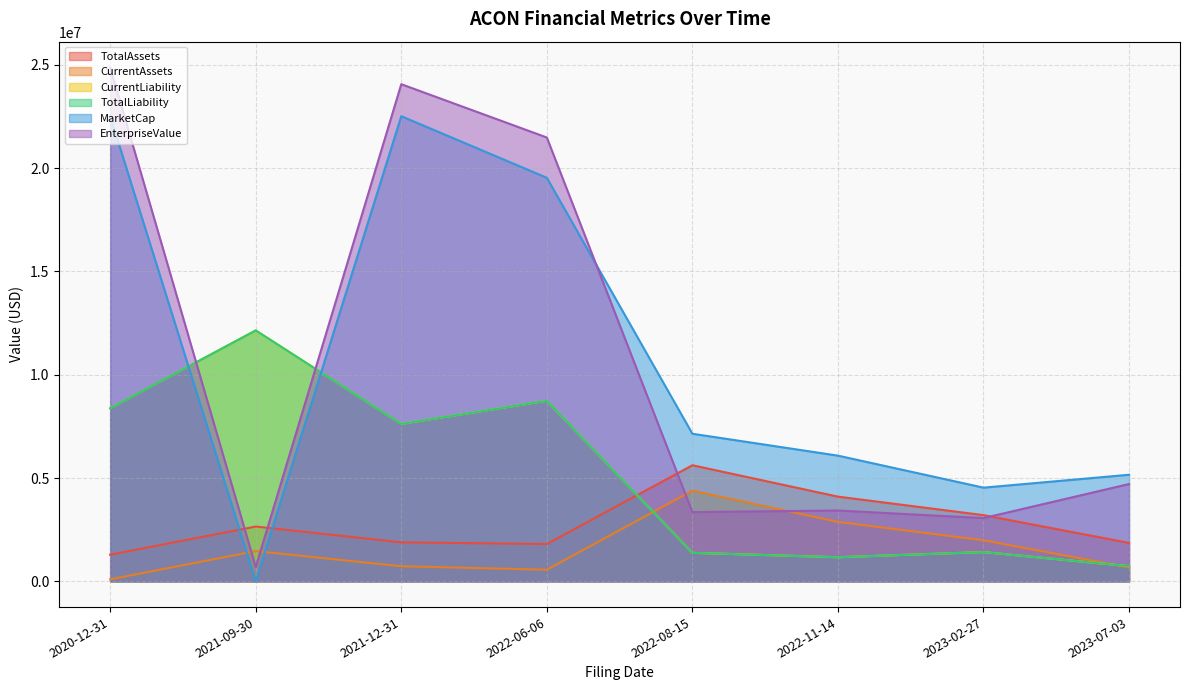

True or false: MarketCap has a value of 29442826.9 at 2020-12-31.

False